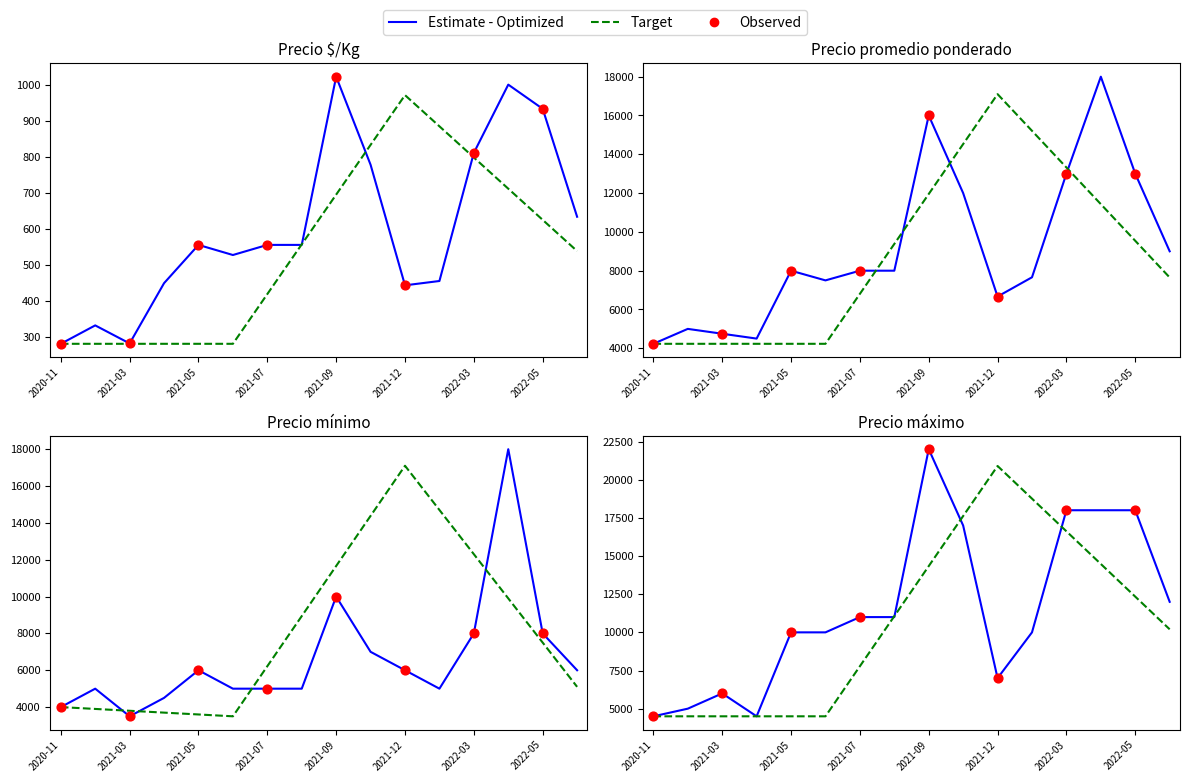

At which category is the sum across all series the highest?

2022-04